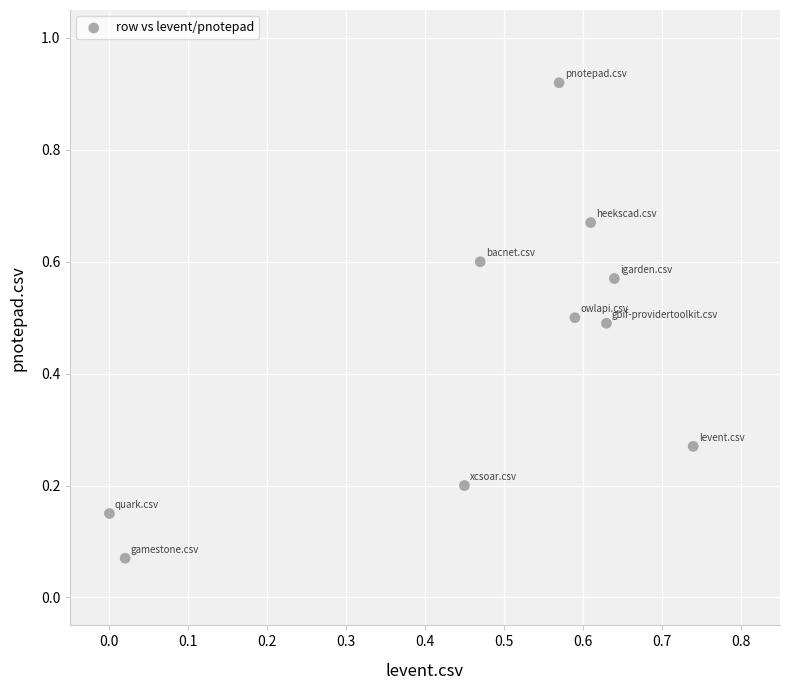

What is the average Y value?

0.4